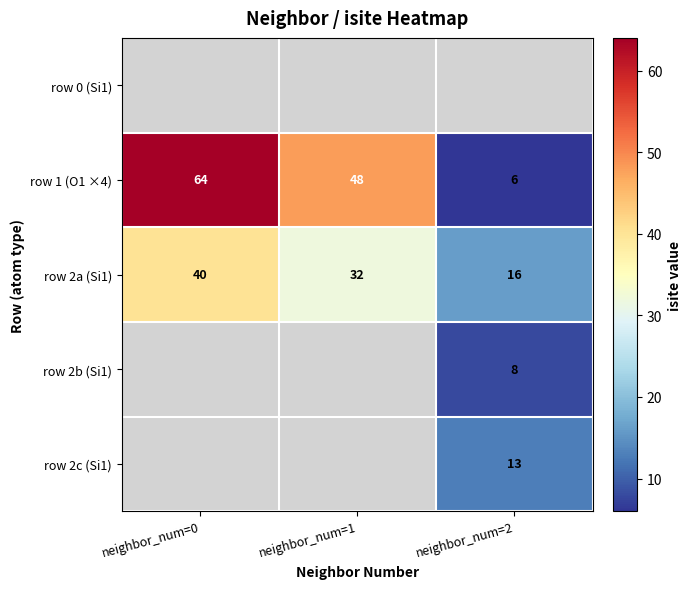

Rank the categories by row 2a (Si1) value from highest to lowest.

neighbor_num=0, neighbor_num=1, neighbor_num=2